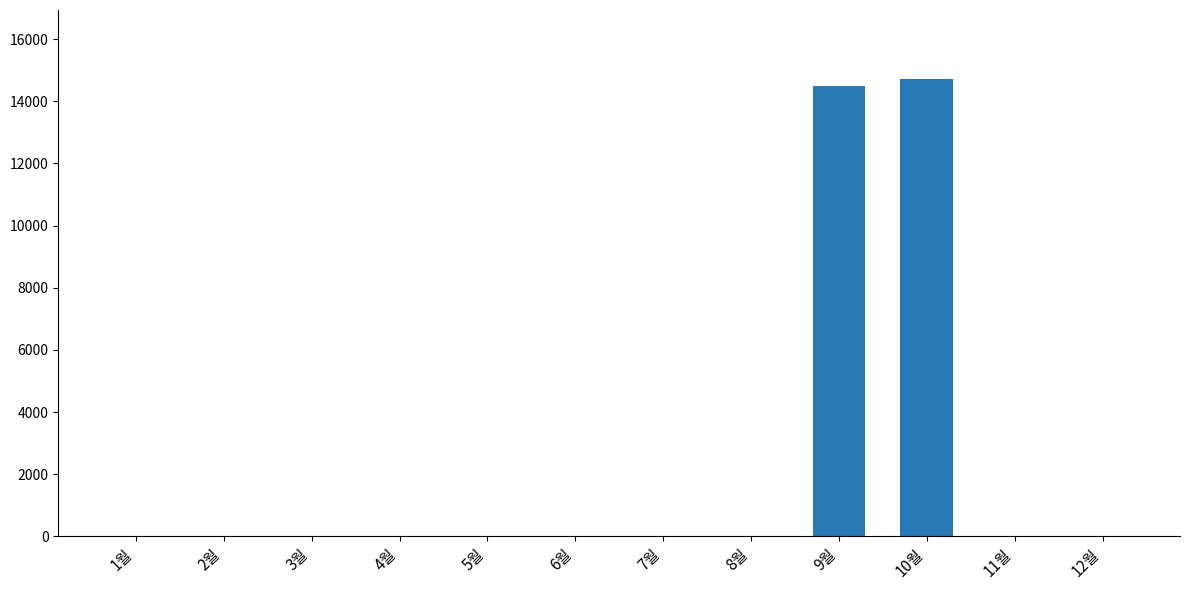

What is the greatest value displayed?

14730